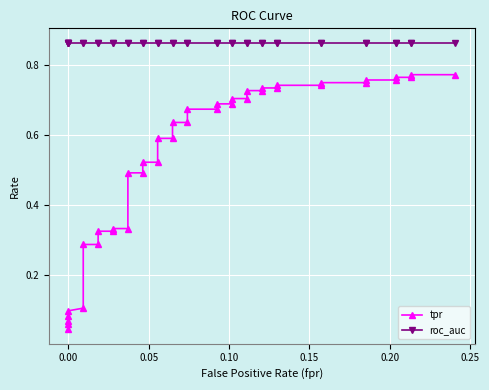

How many data points does each series have?

40